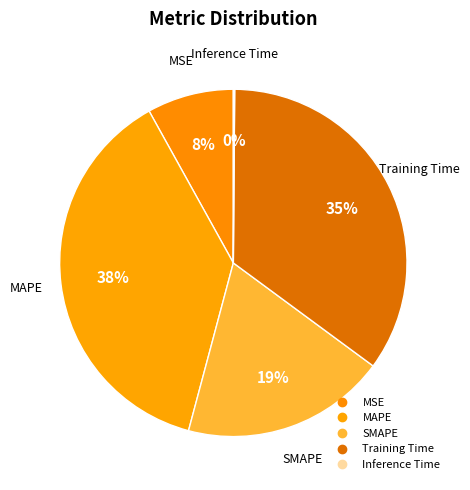

Count the number of slices in the pie.

5